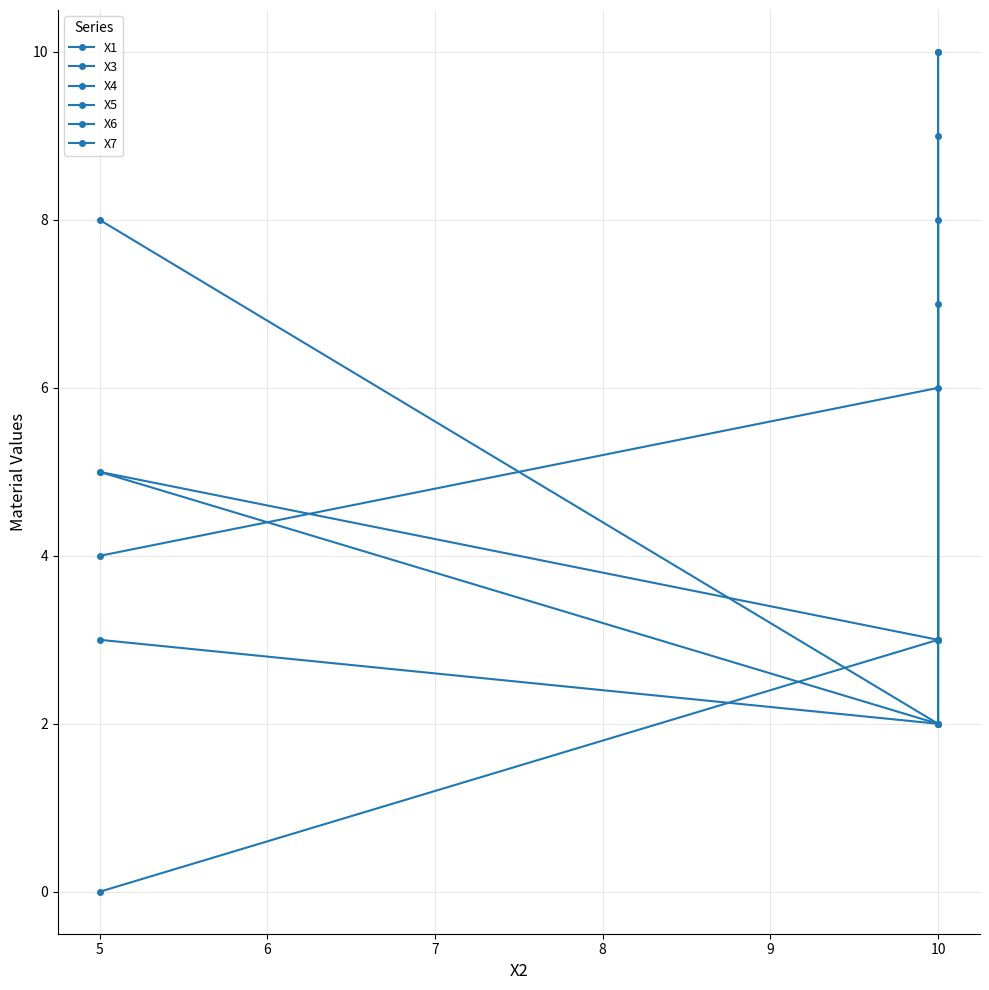

What are all the series names shown in the legend?

X1, X3, X4, X5, X6, X7